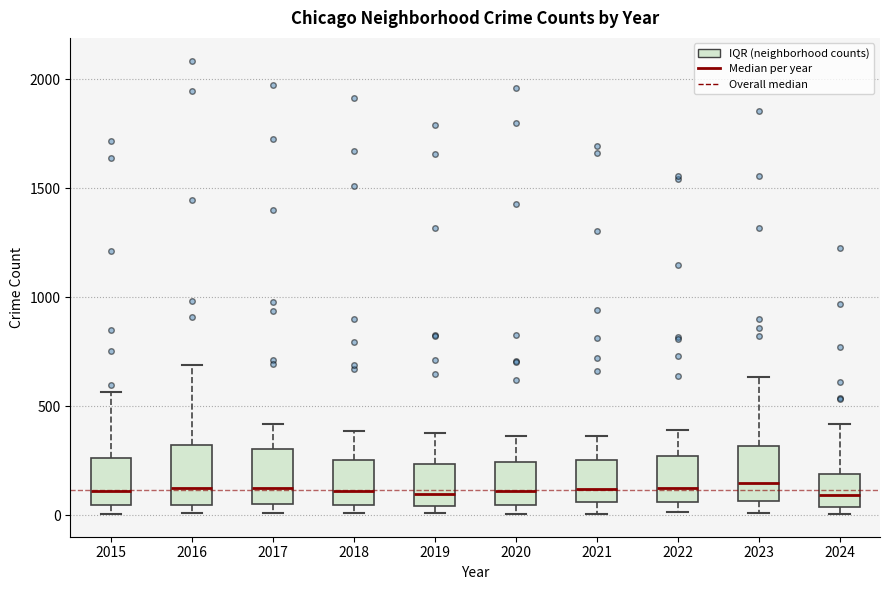

Reading left to right, transcribe this box plot: for each box, give where its median line is, the range the box spans, and where its two whiskers end, as read against the y-axis. The values are not printed on the chart, so give them approximately, as read against the axis.

2015: median 100, box 50 to 250, whiskers 0 to 550
2016: median 150, box 50 to 300, whiskers 0 to 700
2017: median 100, box 50 to 300, whiskers 0 to 400
2018: median 100, box 50 to 250, whiskers 0 to 400
2019: median 100, box 50 to 250, whiskers 0 to 400
2020: median 100, box 50 to 250, whiskers 0 to 350
2021: median 100, box 50 to 250, whiskers 0 to 350
2022: median 100, box 50 to 250, whiskers 0 to 400
2023: median 150, box 50 to 300, whiskers 0 to 650
2024: median 100, box 50 to 200, whiskers 0 to 400